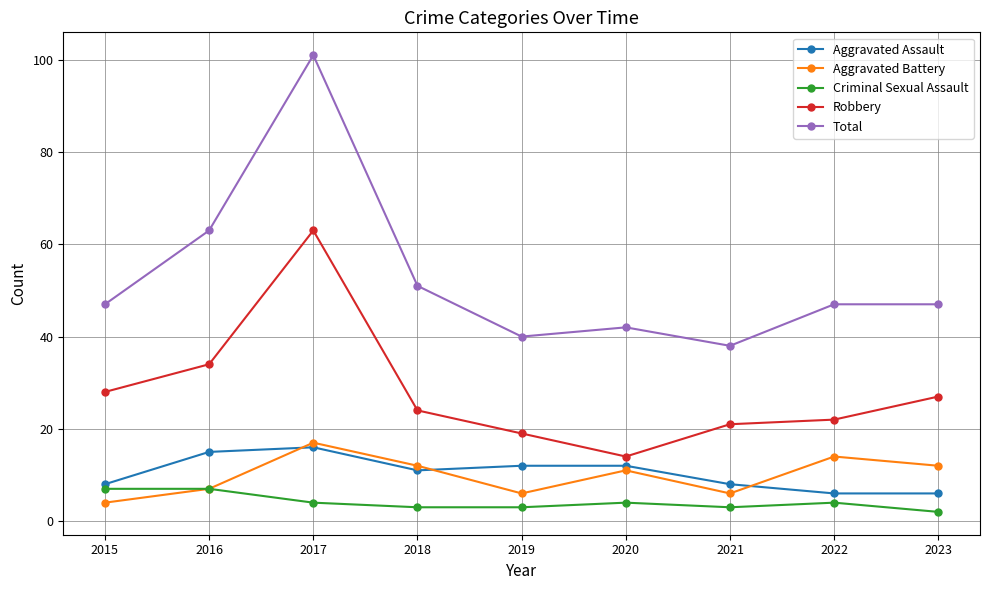

At which label does Aggravated Assault reach its peak?

2017